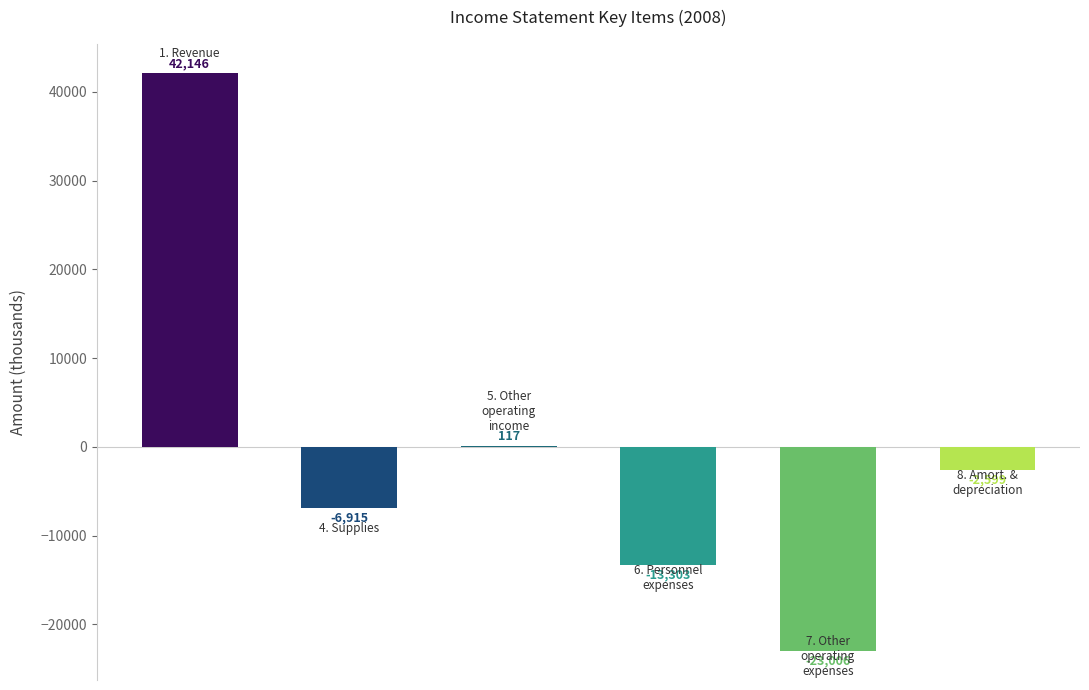

Which has a higher value, 8. Amortisation & depreciation or 4. Supplies?

8. Amortisation & depreciation